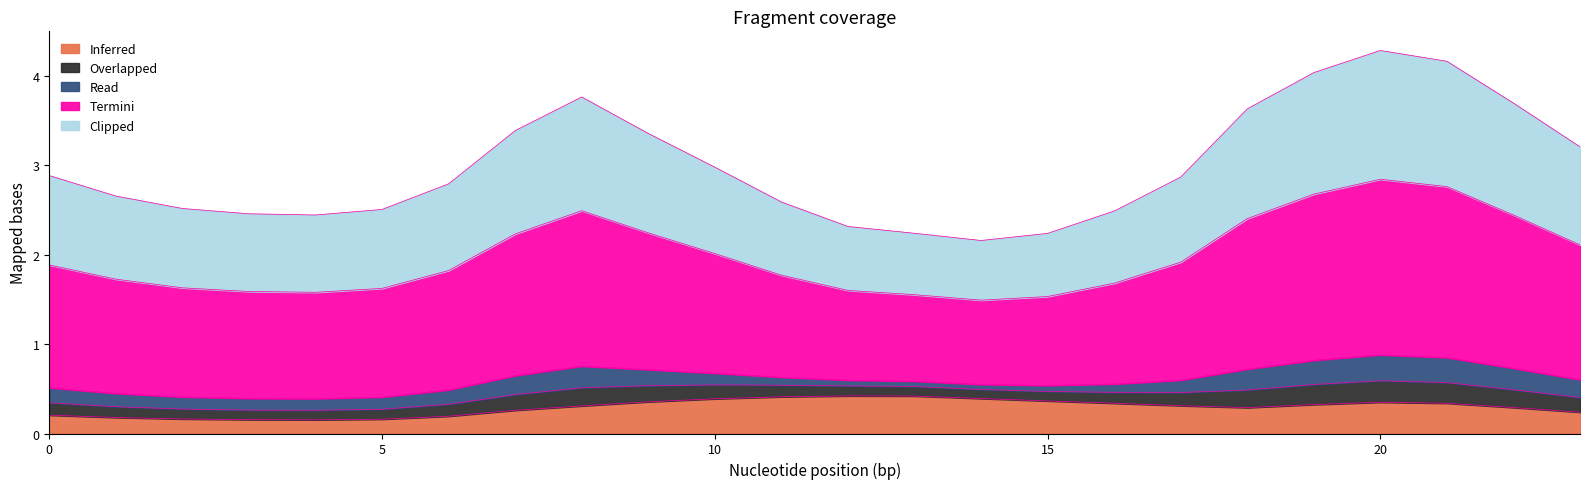

How many lines are shown in the chart?

5